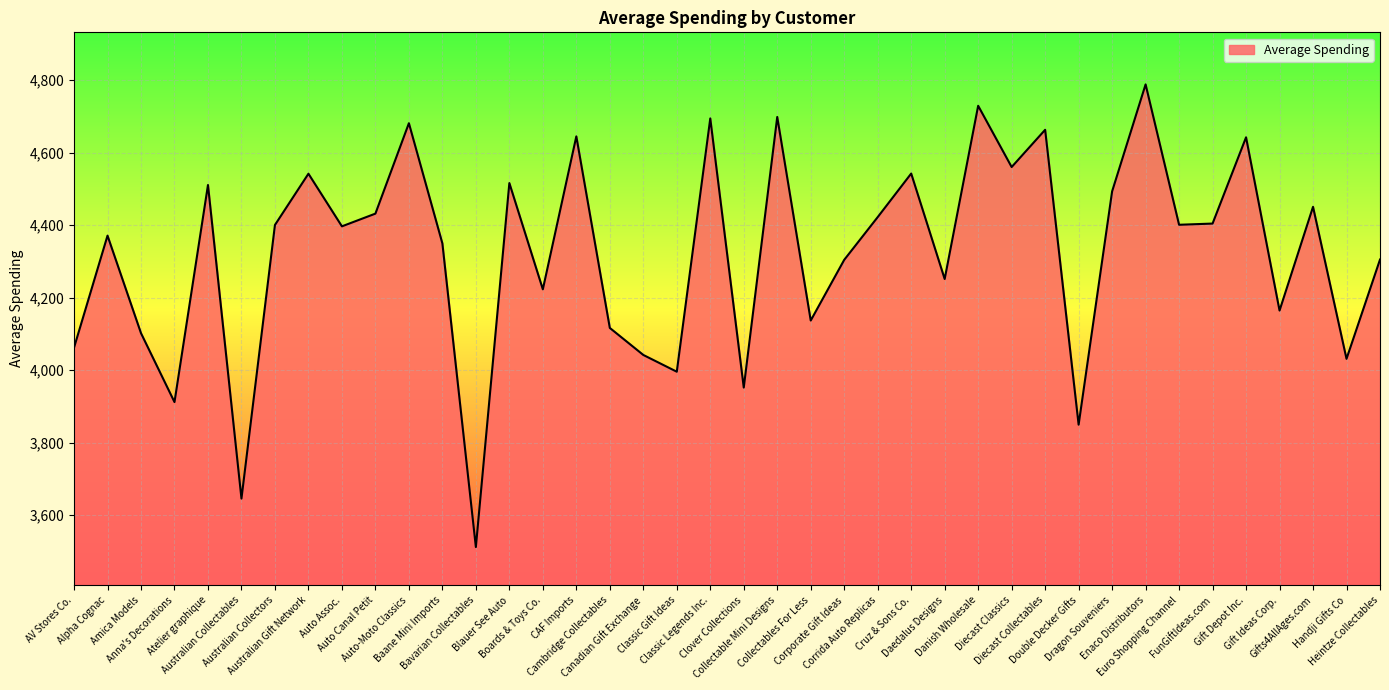

What position from the left is Cambridge Collectables?

17